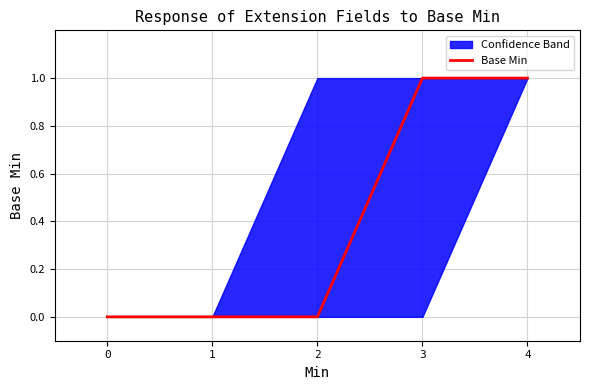

The chart shows a value of 0 at 2. True or false?

True